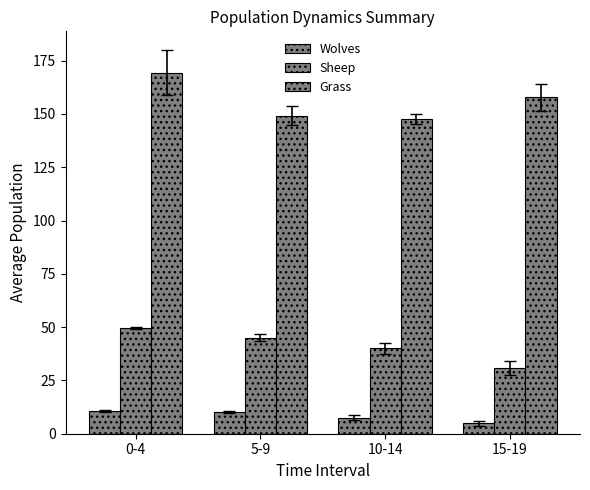

What is the minimum value shown in the chart?

4.8